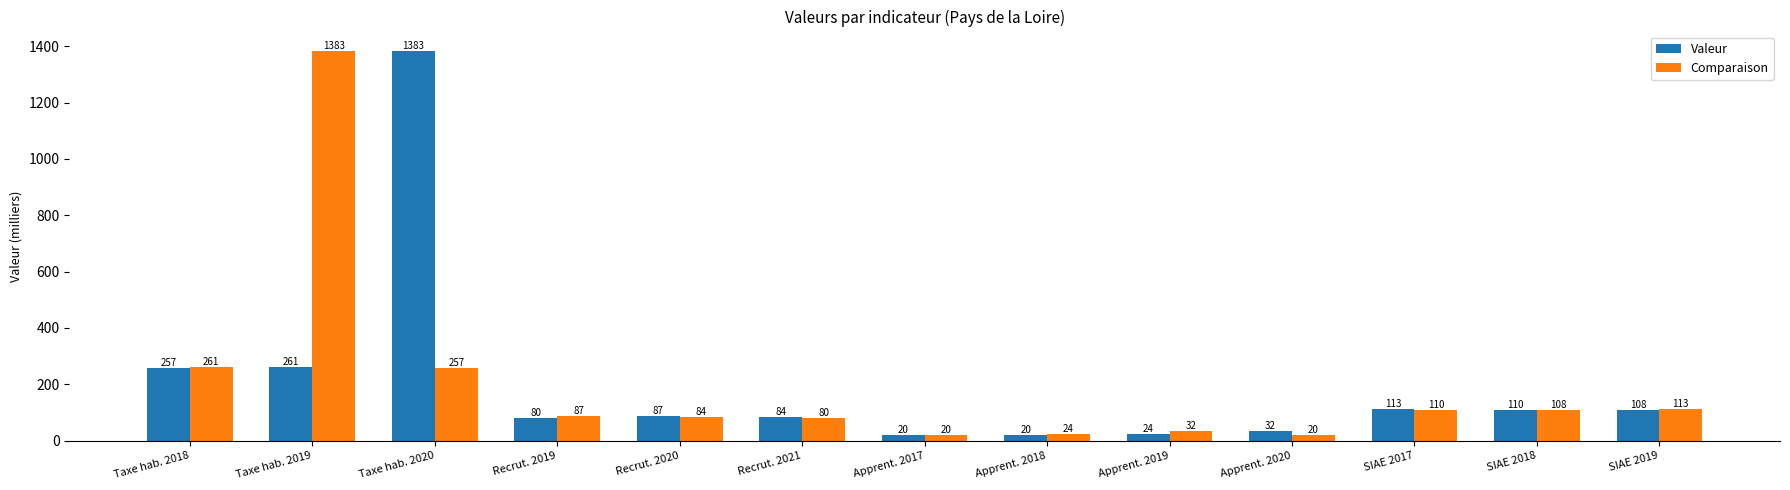

At how many categories does at least one series exceed 582?

2